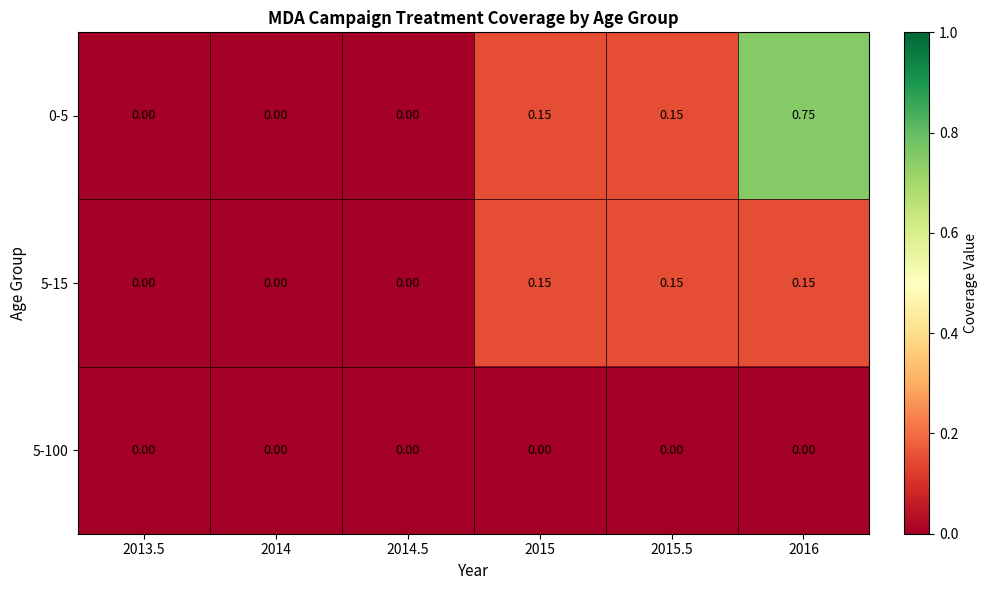

Is the value of 0-5 at 2013.5 greater than the value of 5-15 at 2015?

No